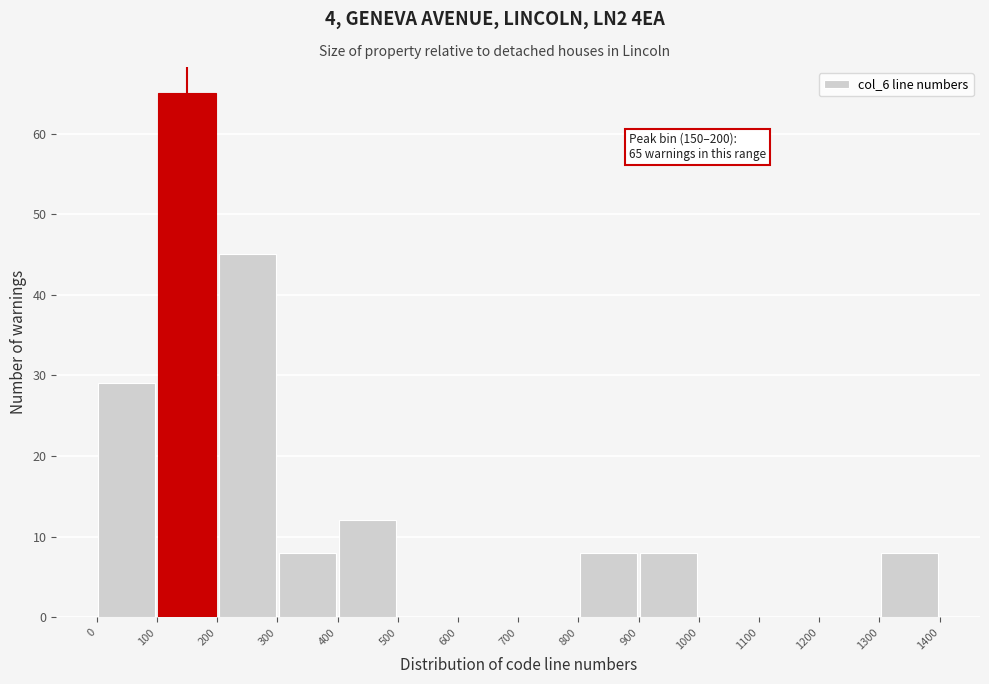

Which range on the x-axis has the tallest bar?

100 to 200